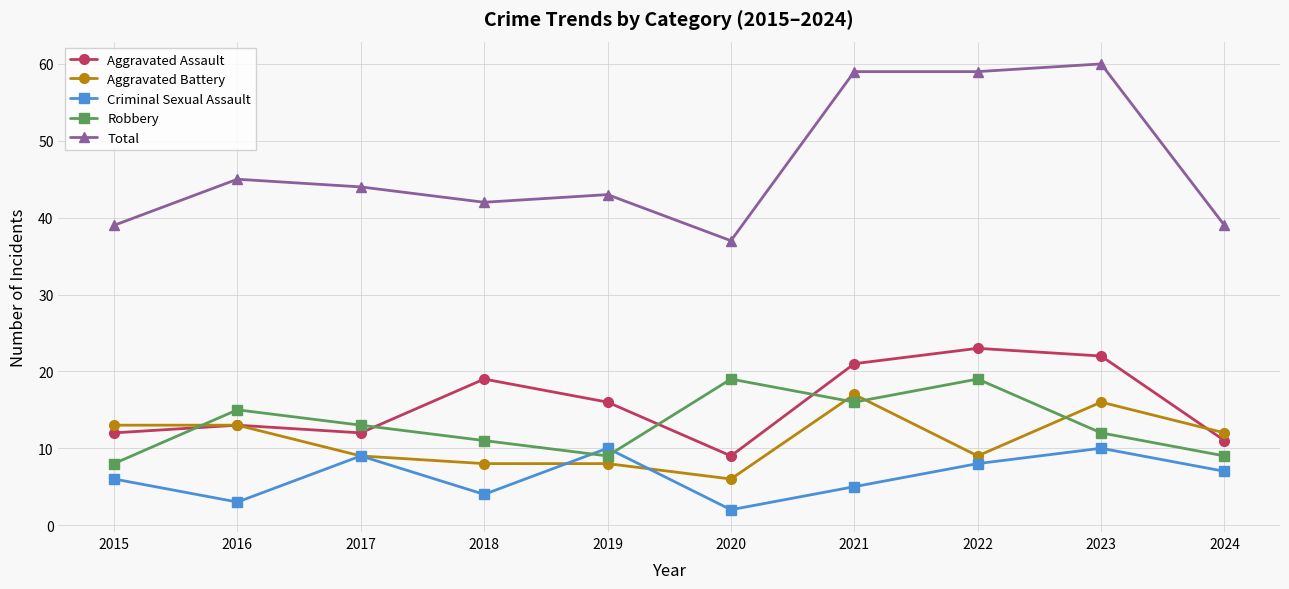

True or false: Criminal Sexual Assault and Aggravated Assault cross at least once.

False